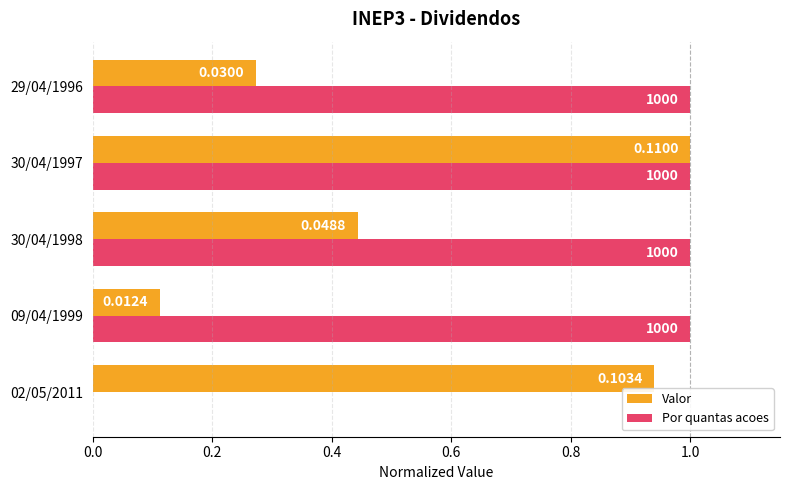

Which series changed the most between 09/04/1999 and 30/04/1997?

Valor